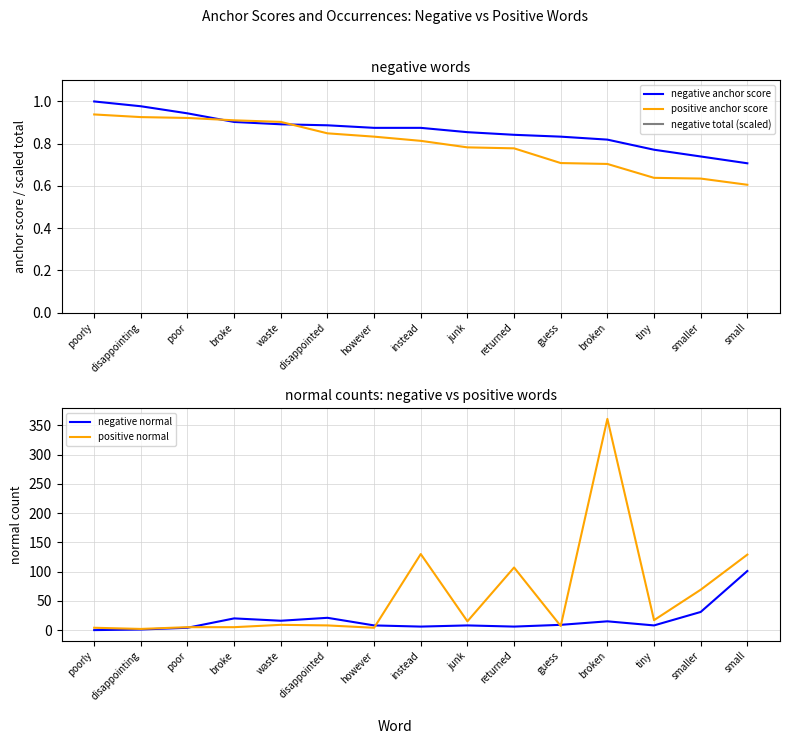

True or false: positive normal has a value of 30.8 at smaller.

False